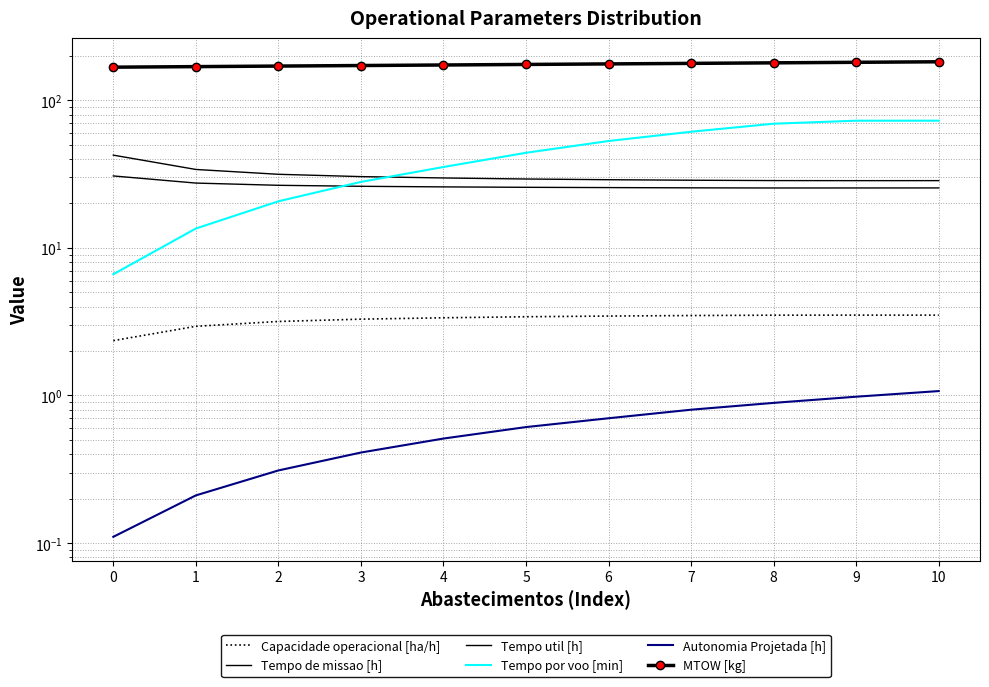

At which category is the sum across all series the highest?

10